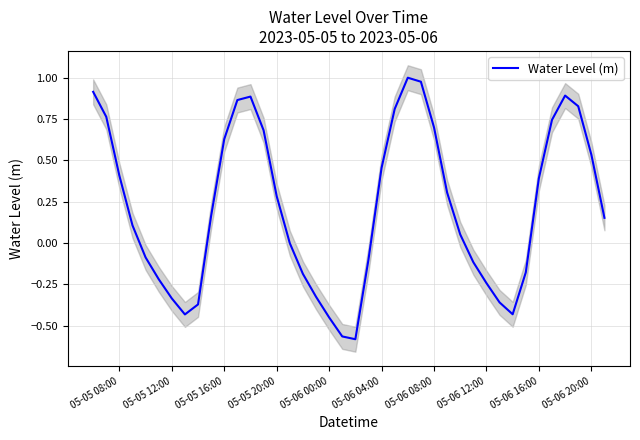

How many points are higher than both their immediate neighbors (excluding endpoints)?

3